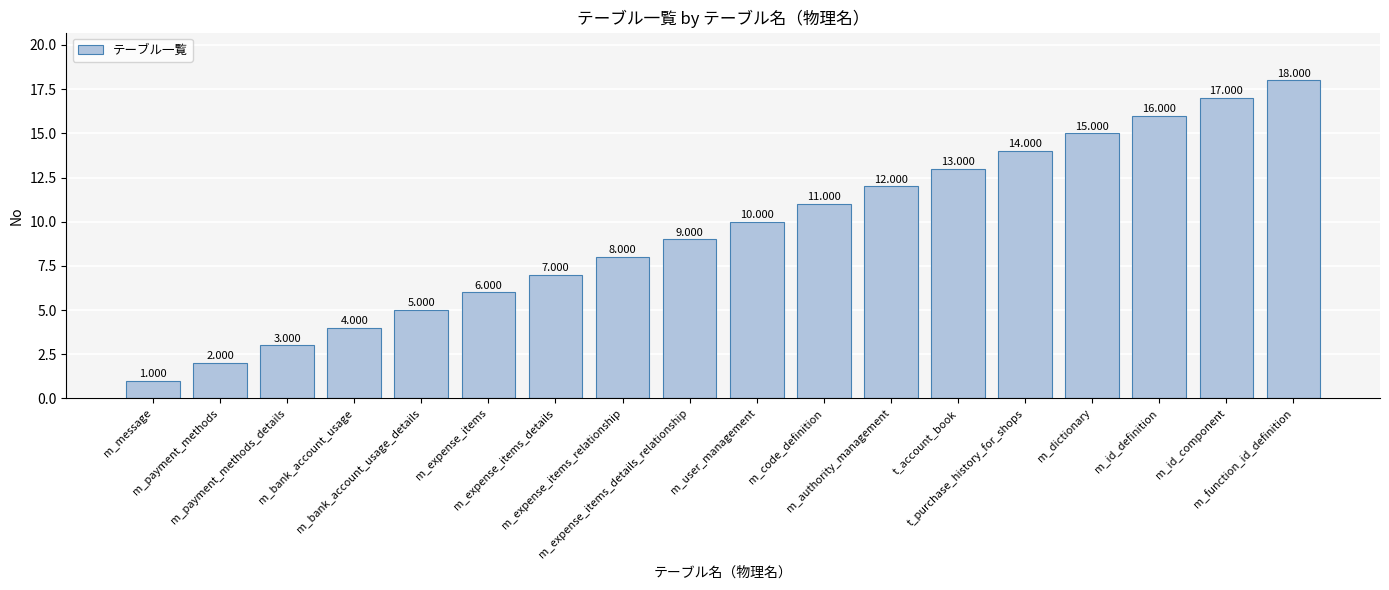

Reading right to left, what are all the values shown in this chart?

18	17	16	15	14	13	12	11	10	9	8	7	6	5	4	3	2	1